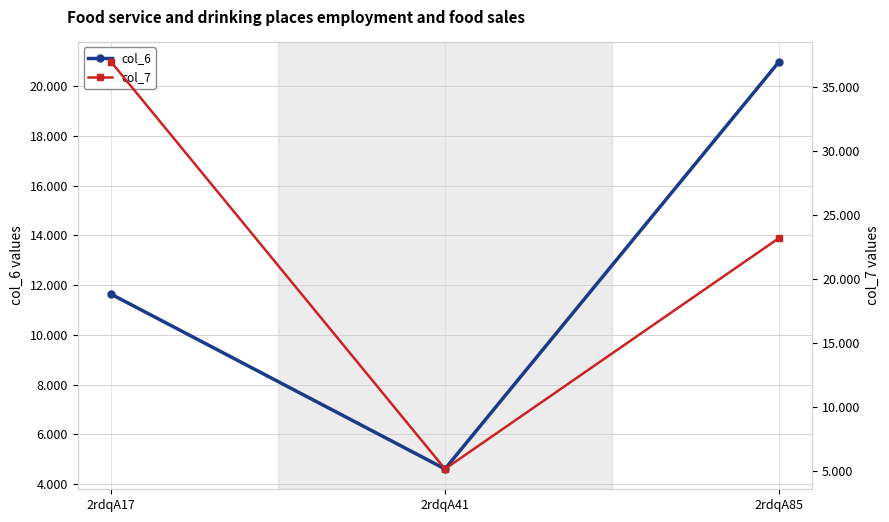

Rank the series at 2rdqA17 from highest to lowest value.

col_7, col_6